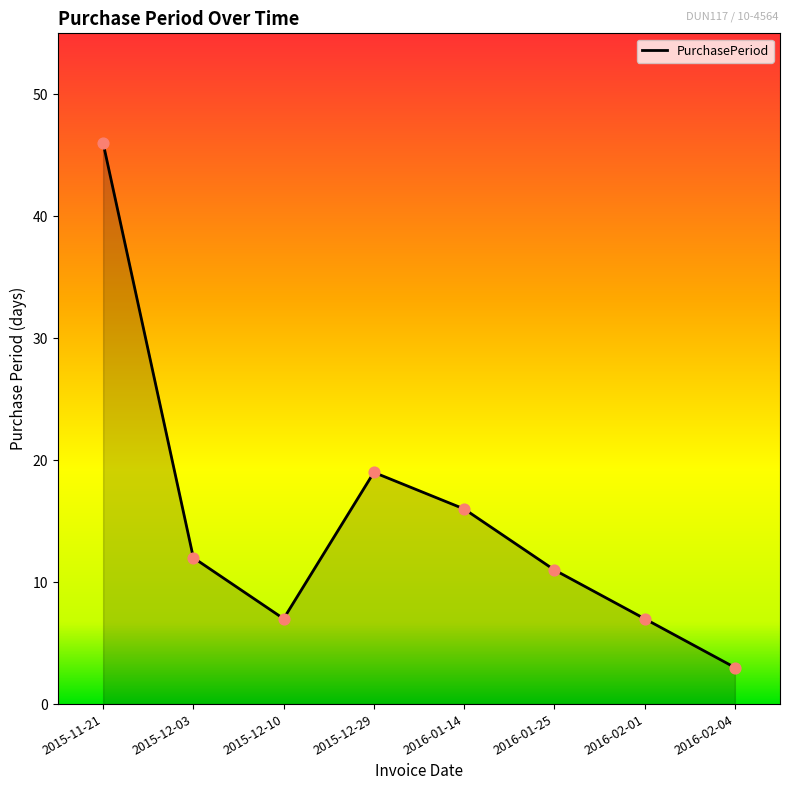

Between 2015-12-03 and 2015-12-10, which is larger?

2015-12-03